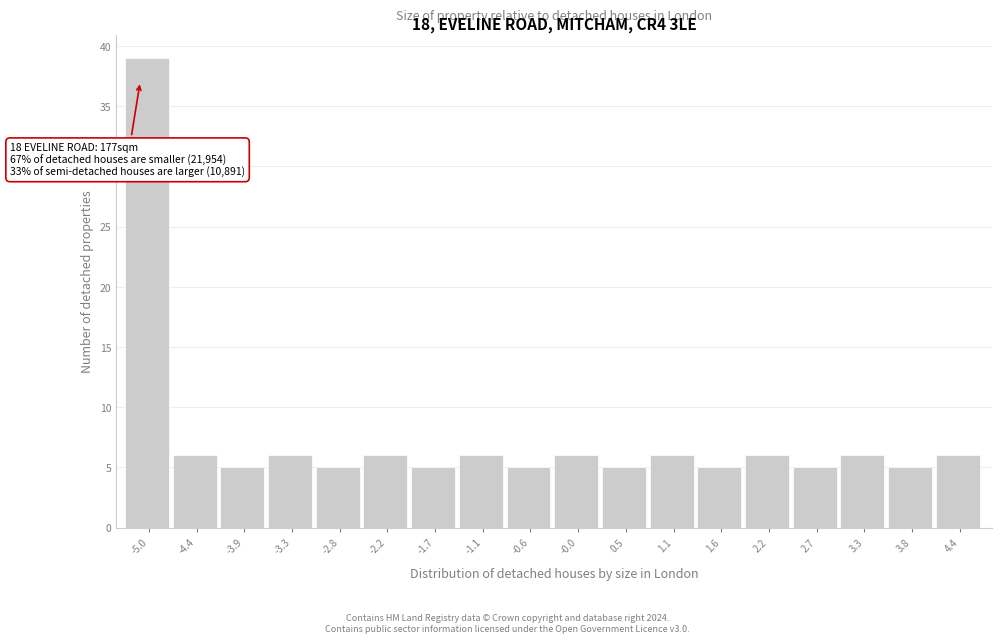

Reading left to right, what are all the values shown in this chart?

-5.0=39	-4.4=6	-3.9=5	-3.3=6	-2.8=5	-2.2=6	-1.7=5	-1.1=6	-0.6=5	-0.0=6	0.5=5	1.1=6	1.6=5	2.2=6	2.7=5	3.3=6	3.8=5	4.4=6